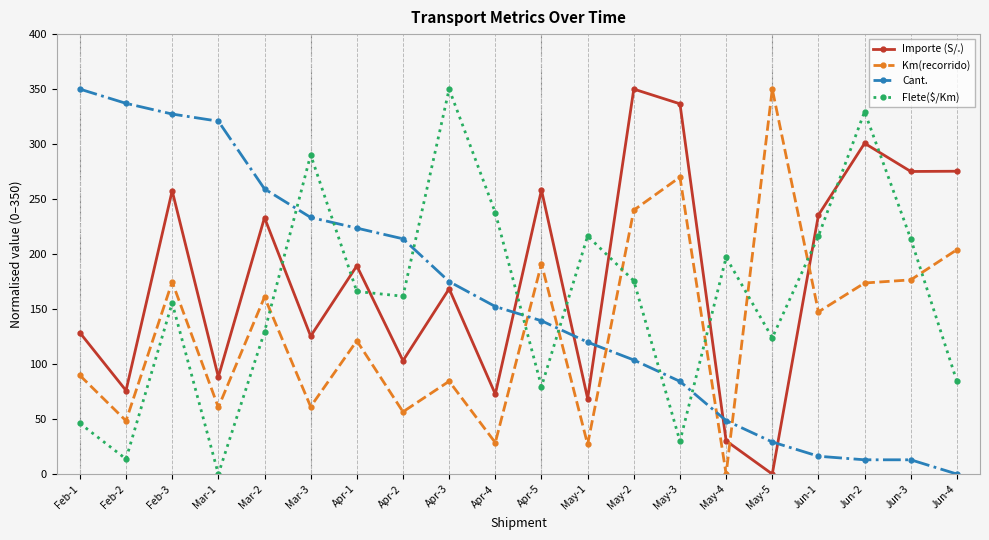

What is the label of the 2nd point from the left?

Feb-2